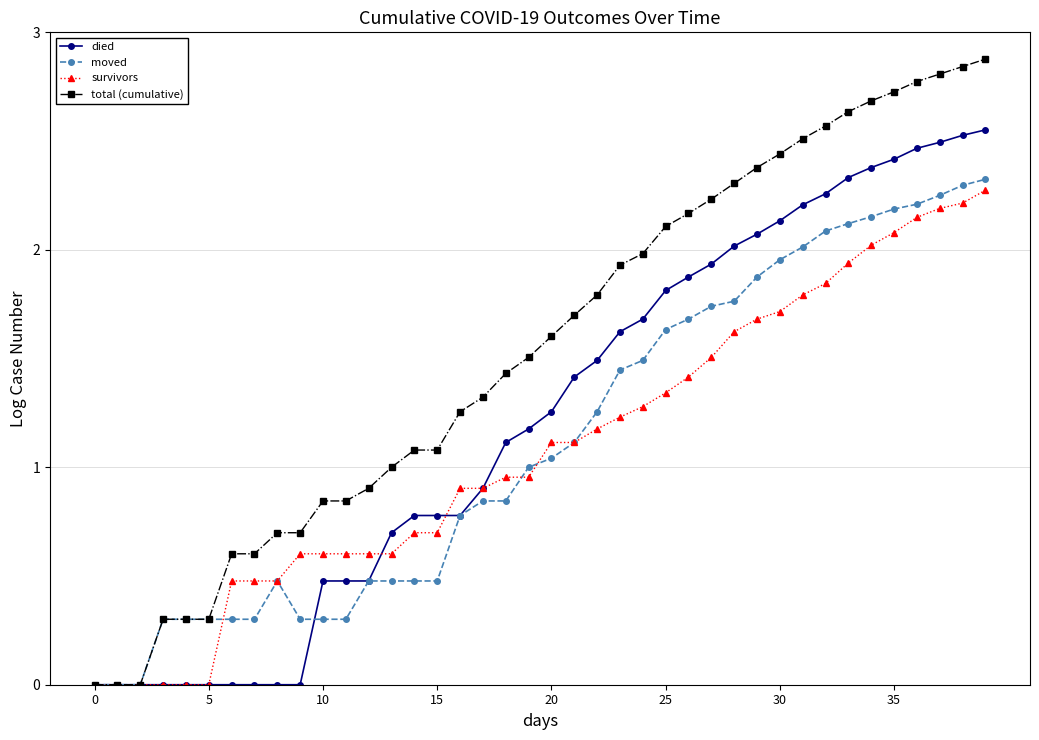

How many categories are shown in the chart?

40